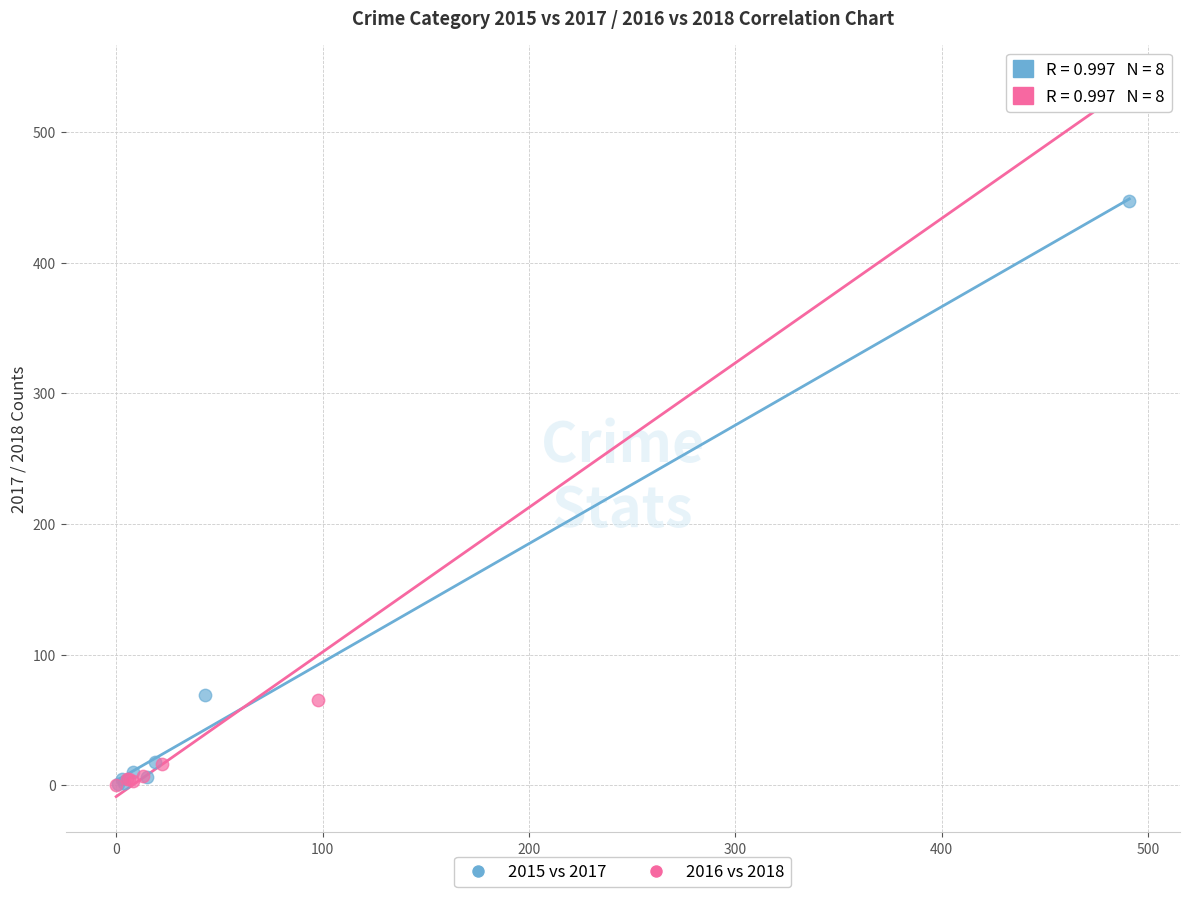

Which series contains the highest Y value?

2016 vs 2018